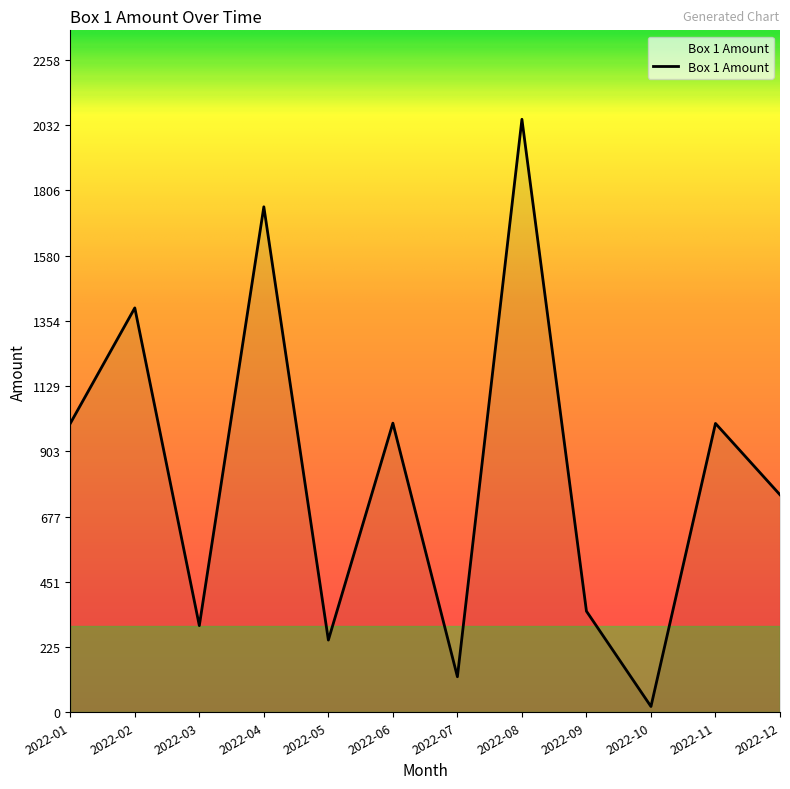

Read the value at 2022-12.

753.0